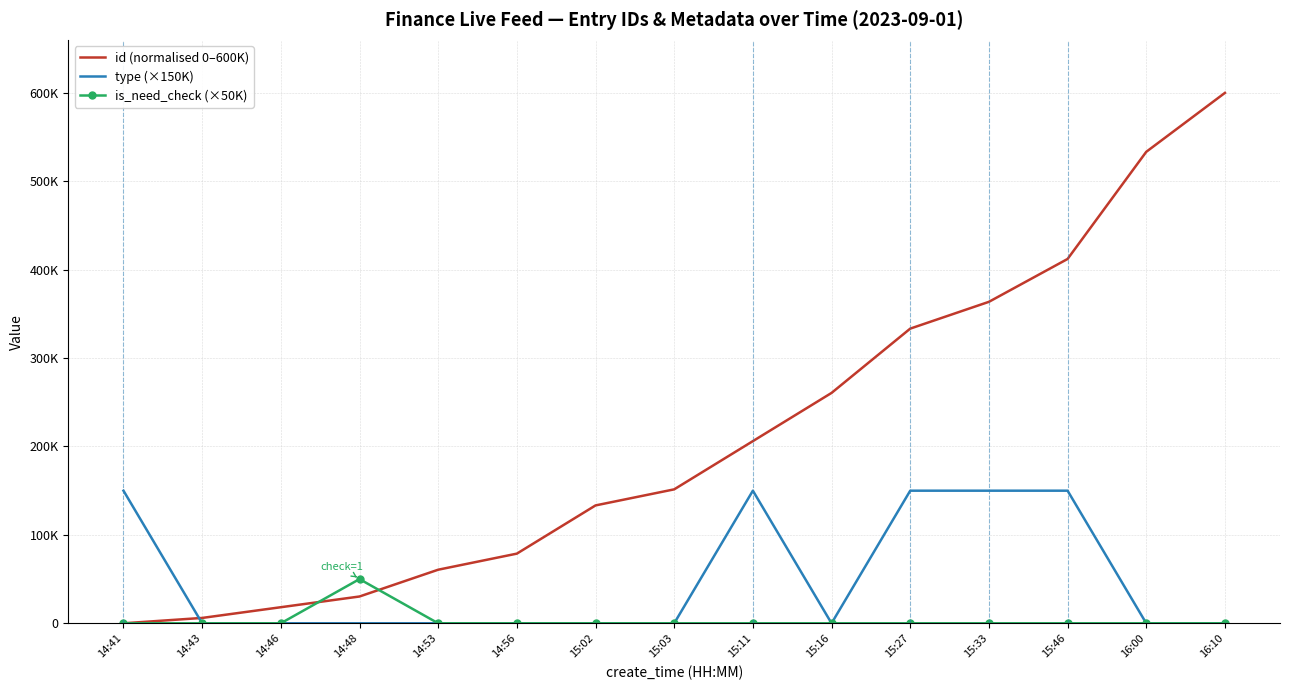

What is the label of the 1st point from the left?

14:41